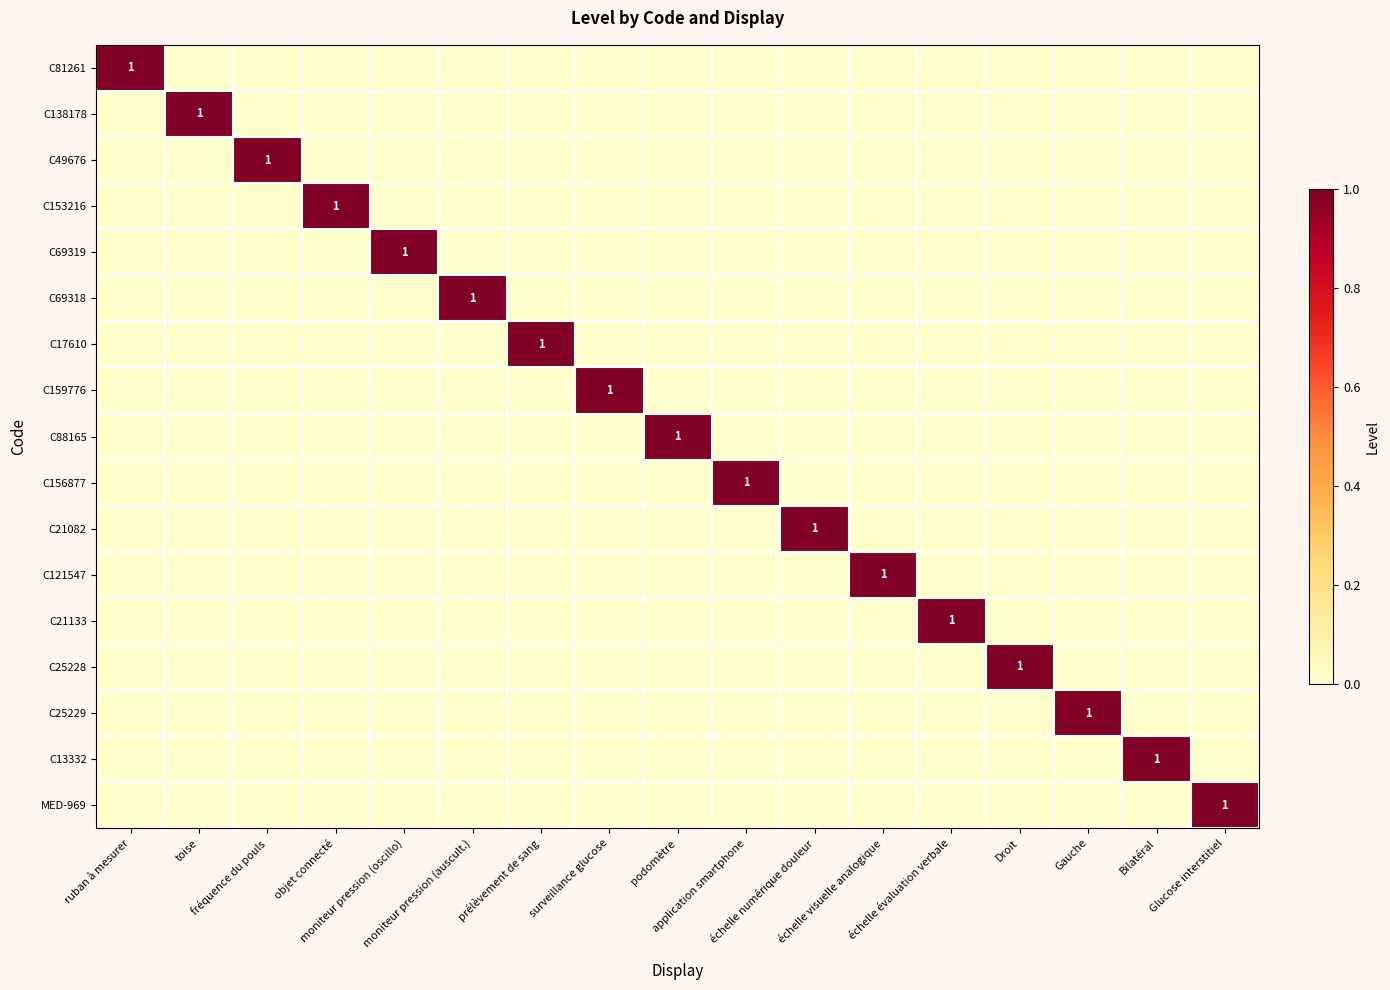

At échelle évaluation verbale, list the series in order from largest to smallest.

C21133, C81261, C138178, C49676, C153216, C69319, C69318, C17610, C159776, C88165, C156877, C21082, C121547, C25228, C25229, C13332, MED-969